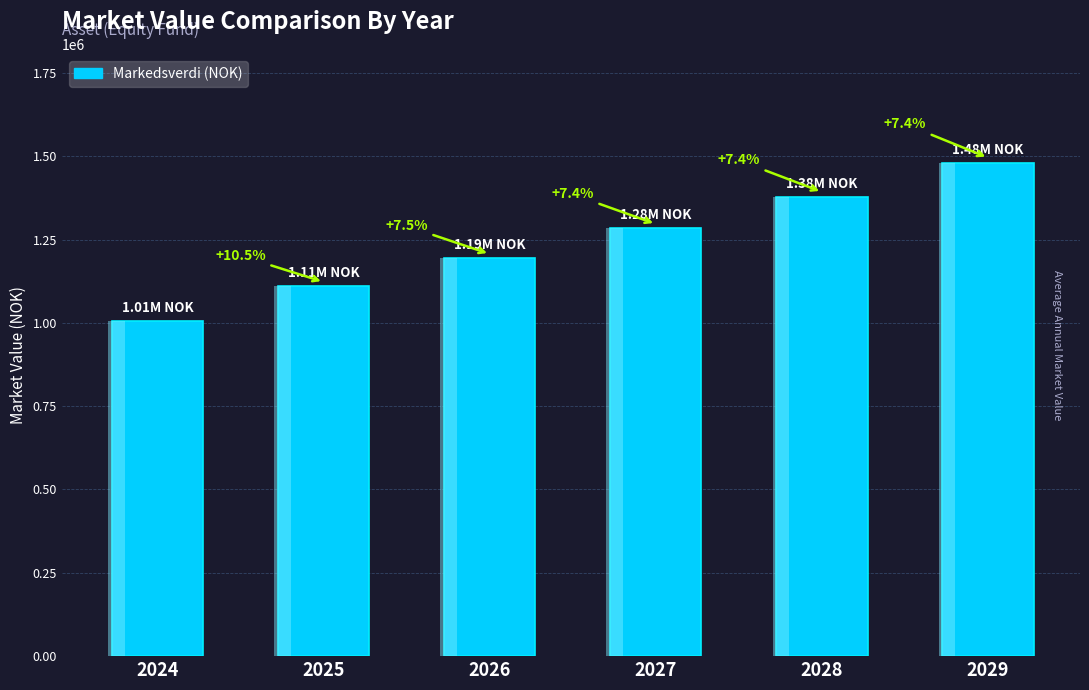

What is the change in value from 2024 to 2028?

+373397